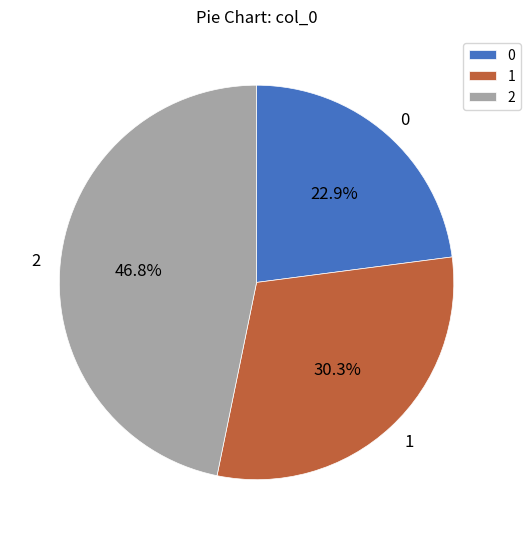

Rank the categories by value from highest to lowest.

2, 1, 0